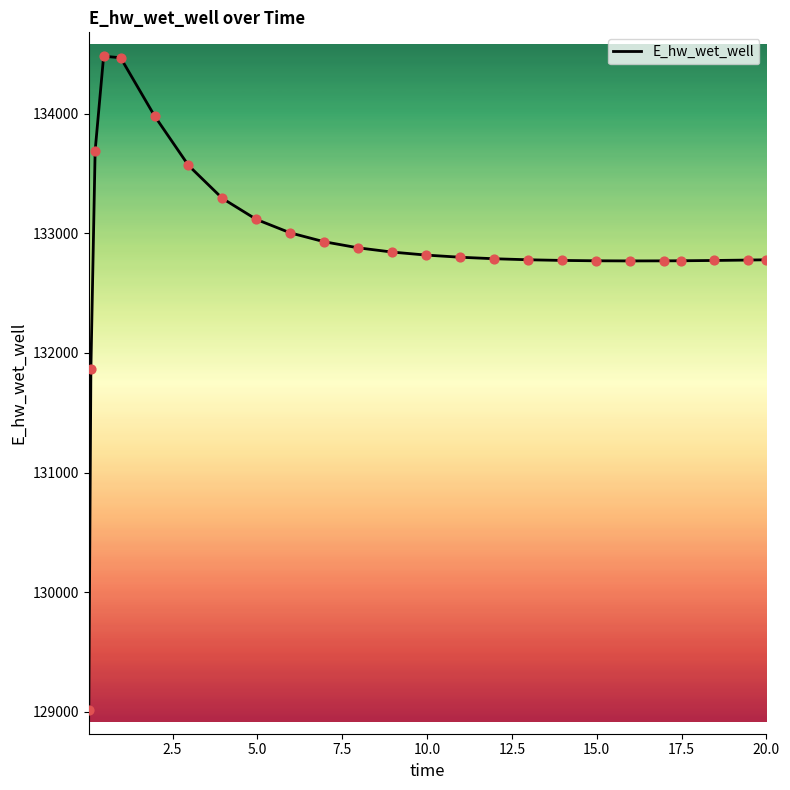

What is the smallest value displayed?

129015.8